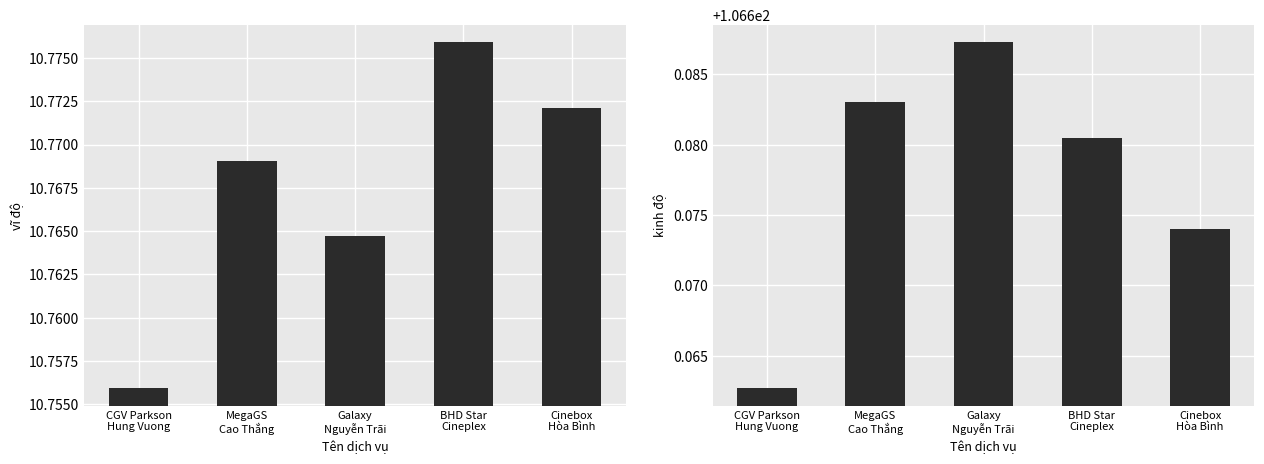

Reading left to right, list all the values displayed in this chart.

vĩ độ: CGV Parkson
Hung Vuong=10.8	MegaGS
Cao Thắng=10.8	Galaxy
Nguyễn Trãi=10.8	BHD Star
Cineplex=10.8	Cinebox
Hòa Bình=10.8
kinh độ: CGV Parkson
Hung Vuong=106.7	MegaGS
Cao Thắng=106.7	Galaxy
Nguyễn Trãi=106.7	BHD Star
Cineplex=106.7	Cinebox
Hòa Bình=106.7